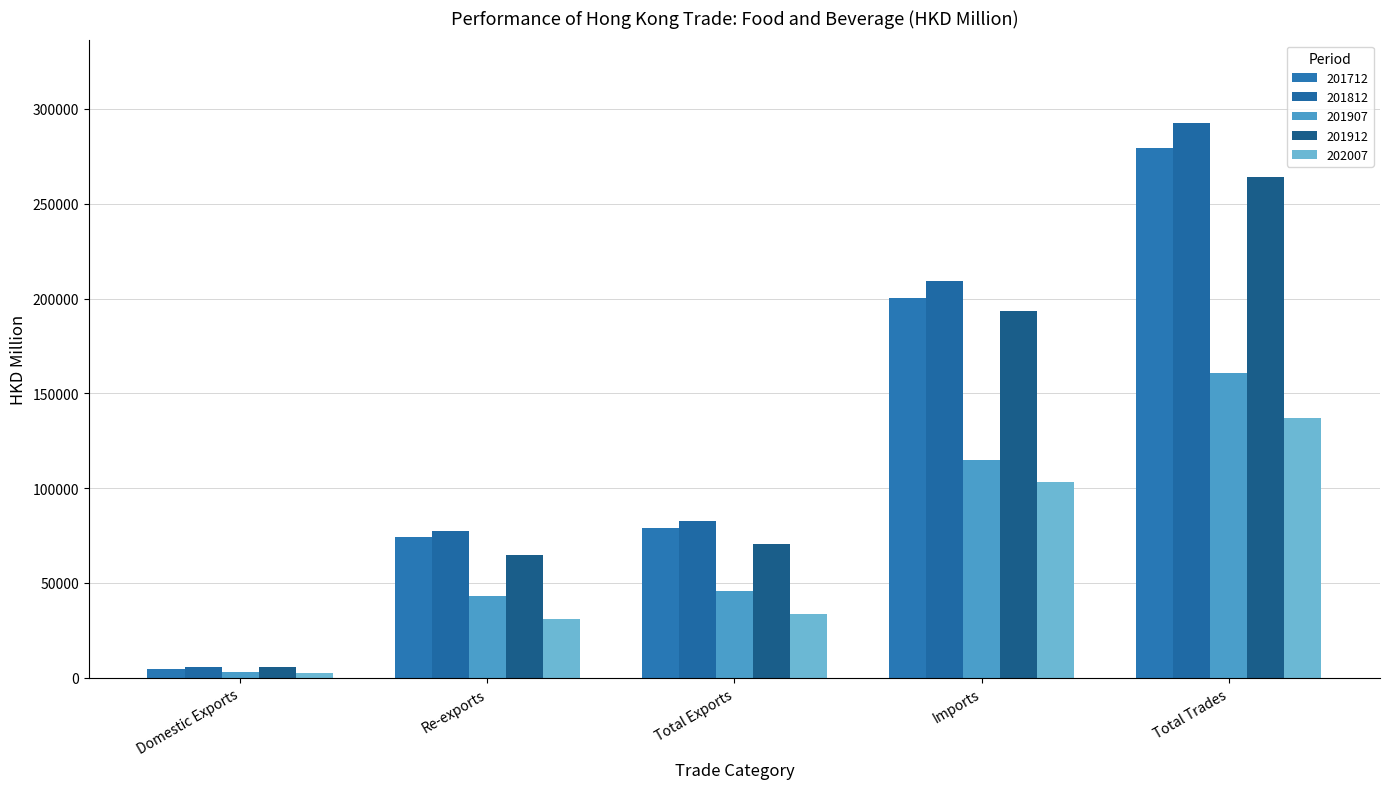

Rank the categories by 201907 value from lowest to highest.

Domestic Exports, Re-exports, Total Exports, Imports, Total Trades